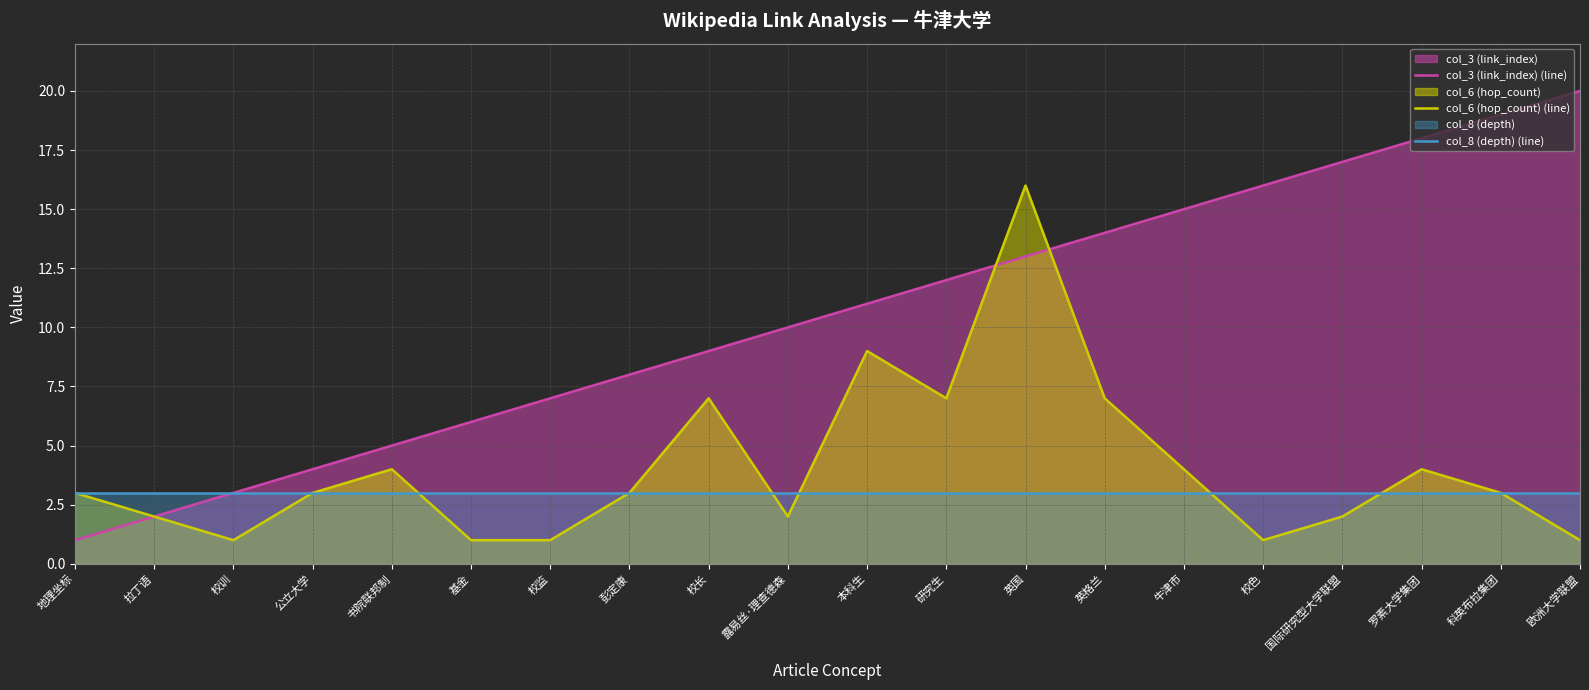

What are all the series names shown in the legend?

col_3 (link_index) (line), col_6 (hop_count) (line), col_8 (depth) (line)